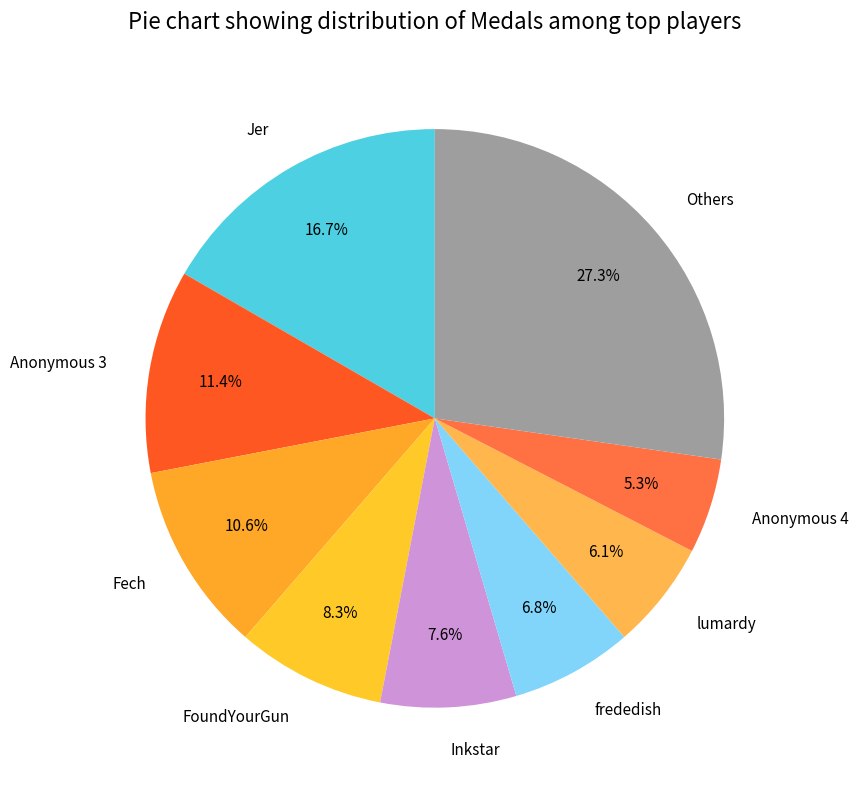

To the nearest percent, what is the average slice percentage?

11%